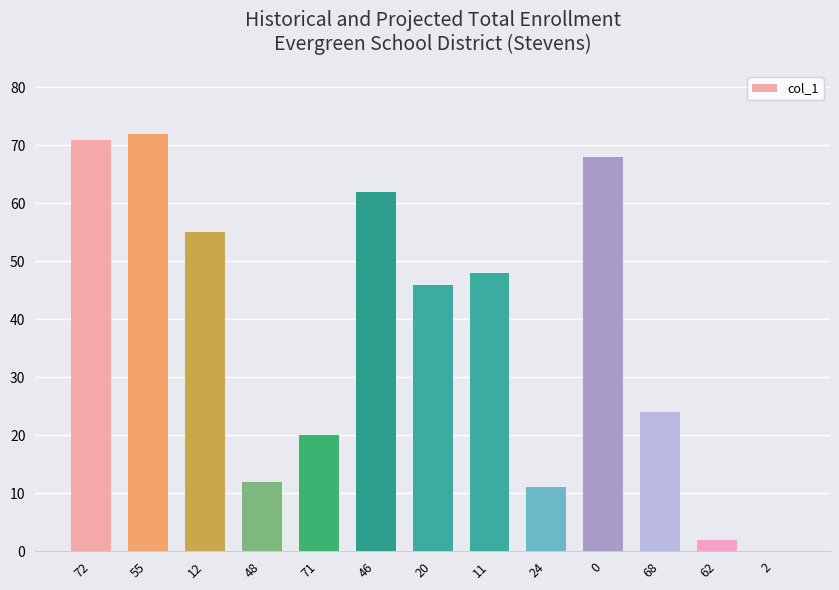

The chart shows a value of 12 at 48. True or false?

True